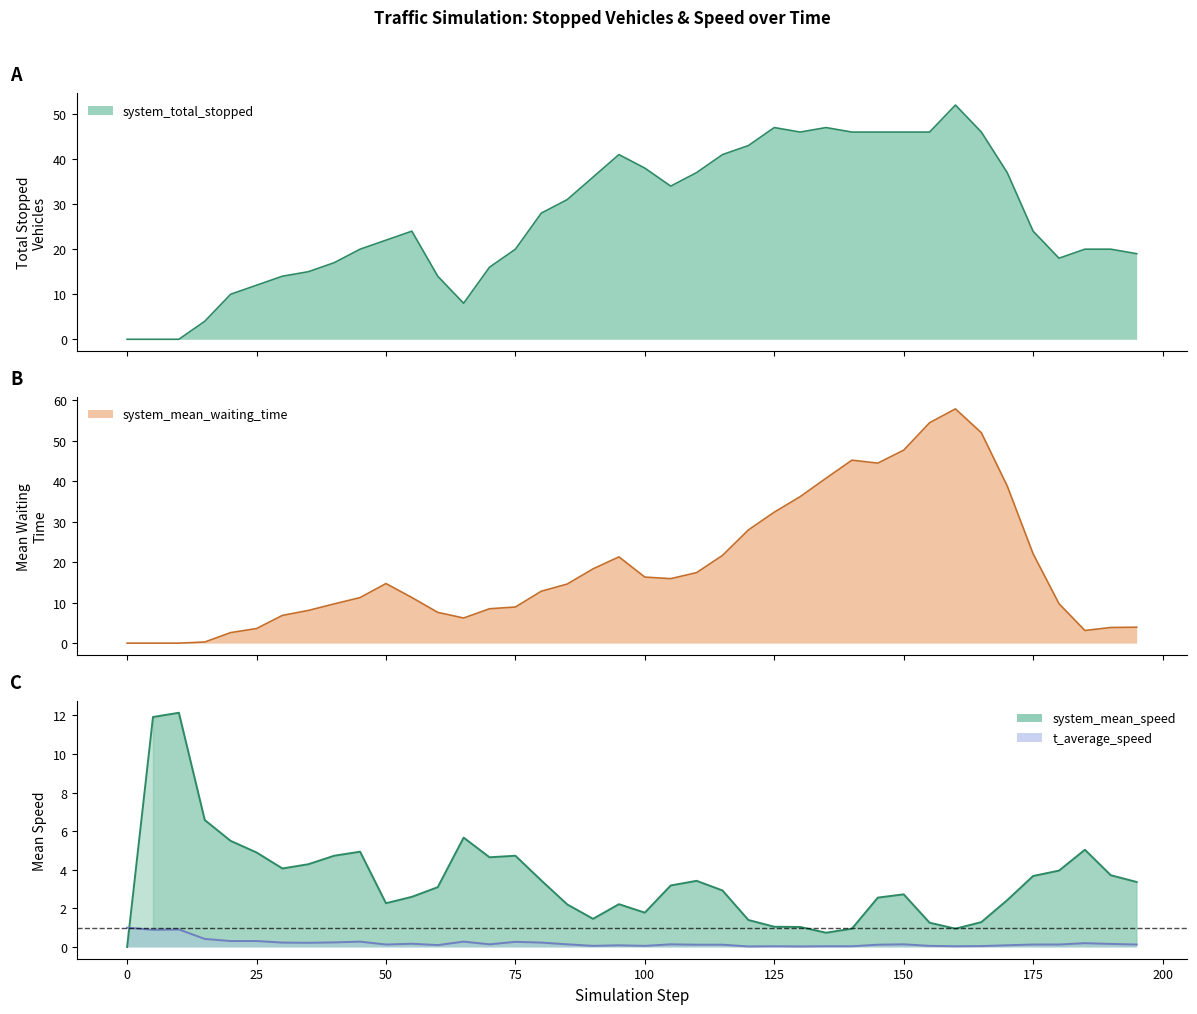

How many interior local valleys does the system_mean_speed series have?

7